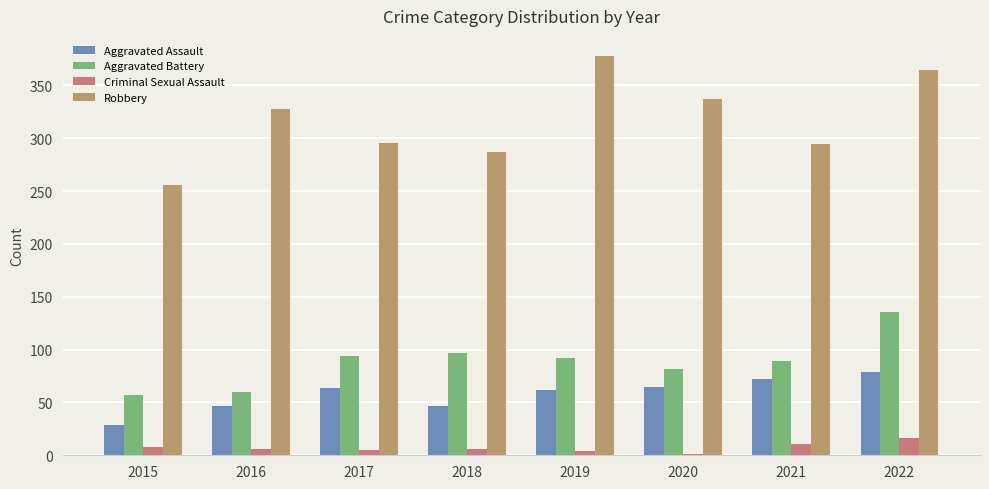

What is the average value of the Aggravated Battery series?

88